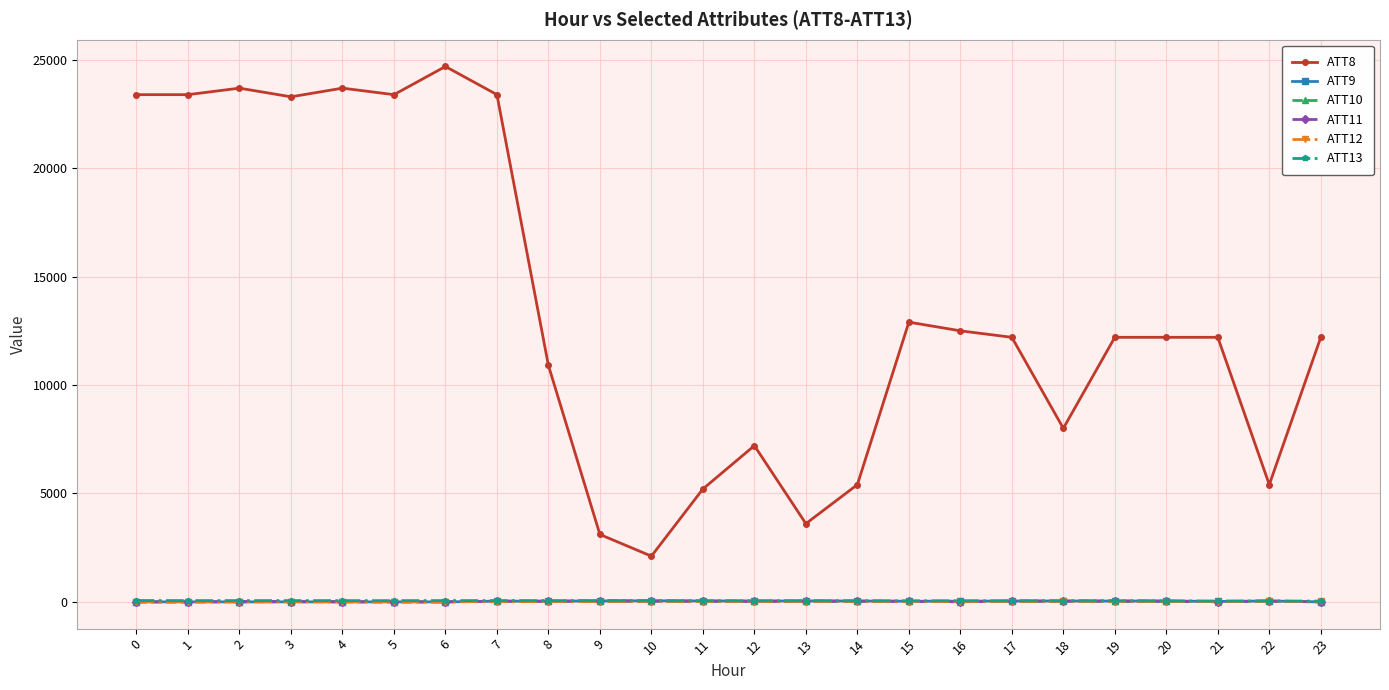

Between which two adjacent categories do ATT12 and ATT10 first intersect?

6 and 7